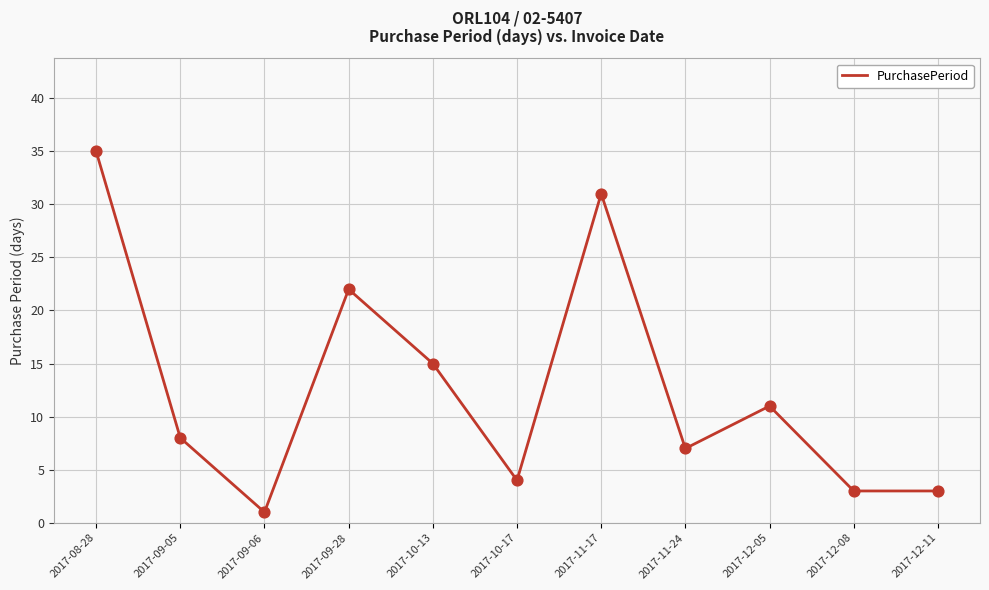

What is the change in value from 2017-09-28 to 2017-11-24?

-15